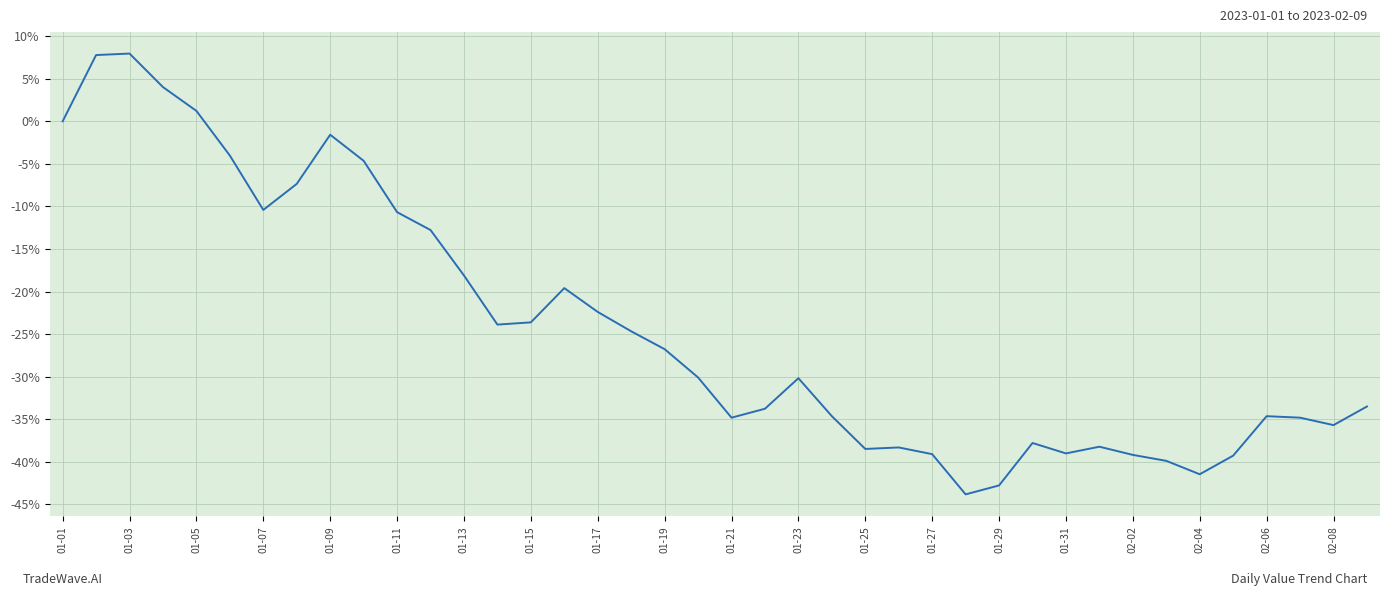

What is the smallest value displayed?

-43.8